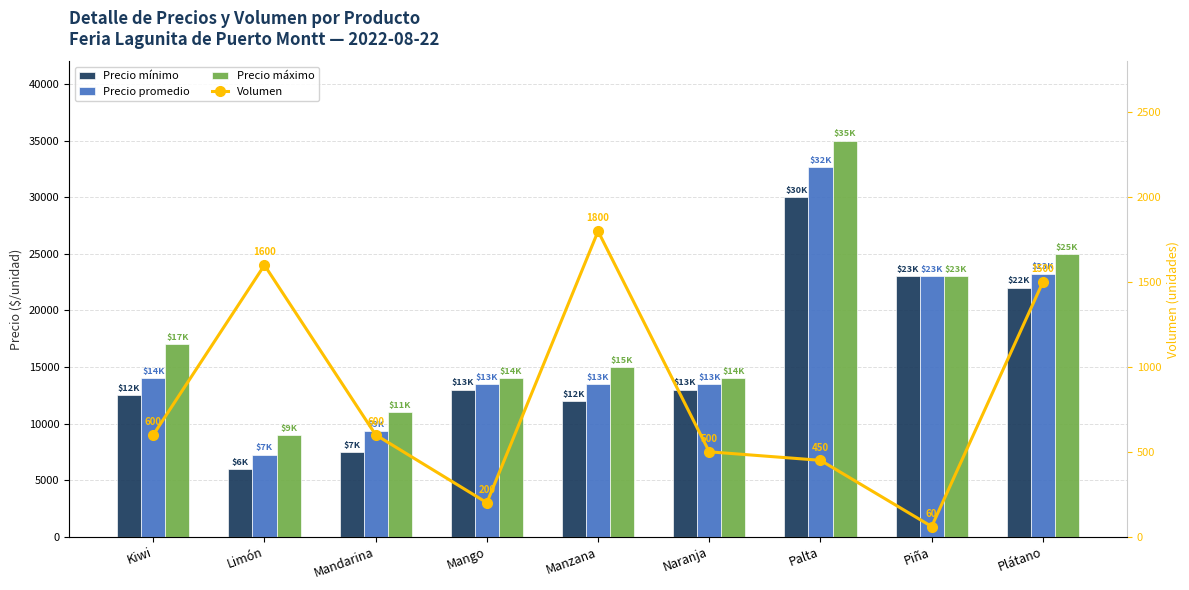

At which category does the chart reach its peak across all series?

Palta